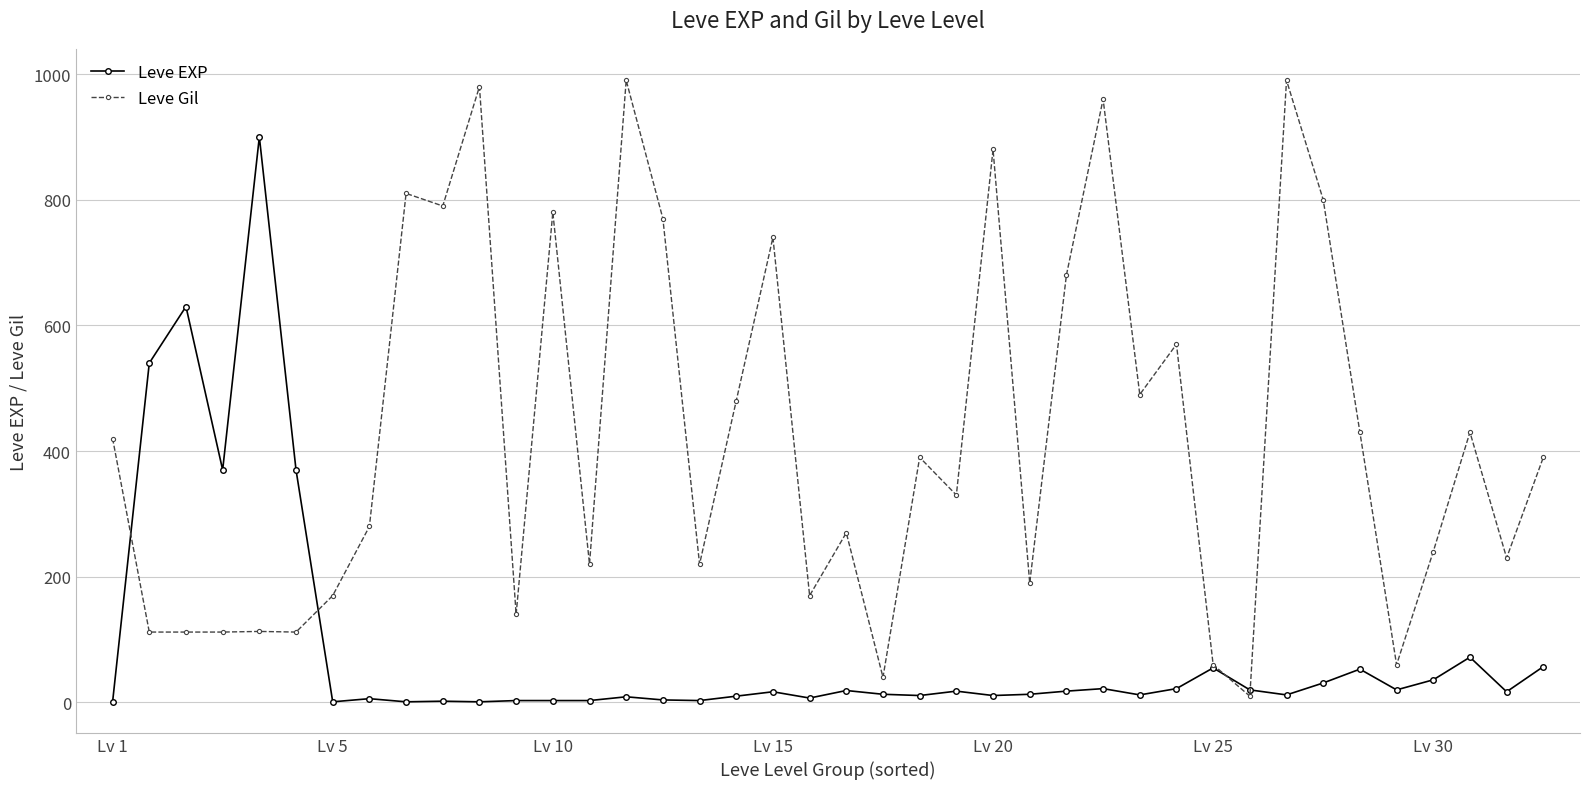

Which series has the largest total across all categories?

Leve Gil